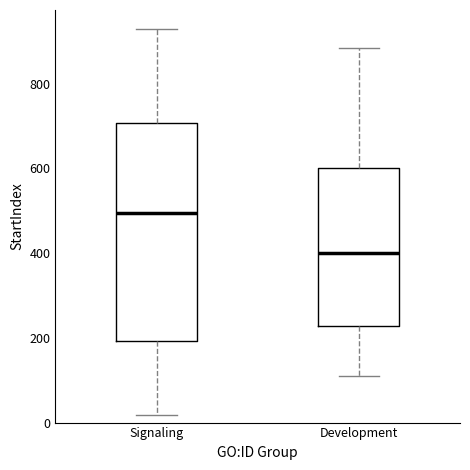

Where is the lower edge of the box for Development on the y-axis? The values are not printed on the chart, so give them approximately, as read against the axis.

220